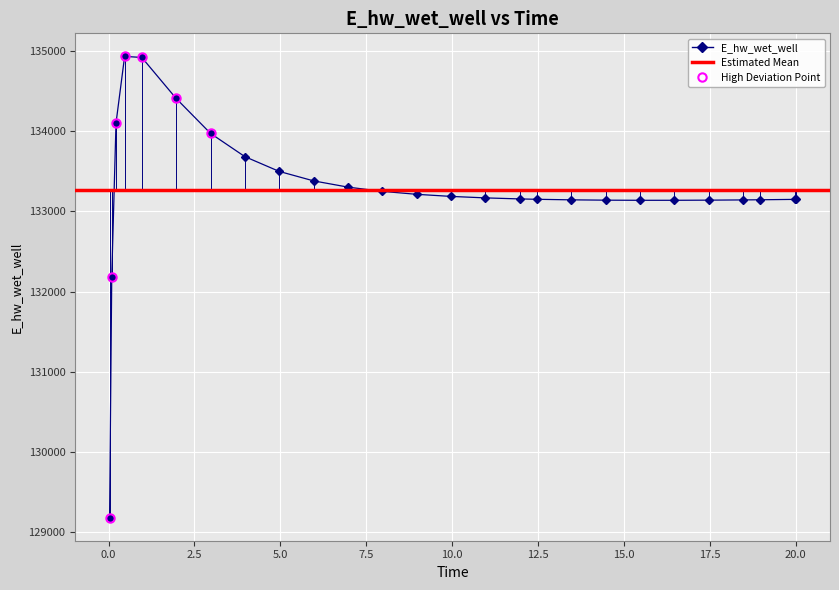

What is the difference between the maximum and minimum values?

5746.9